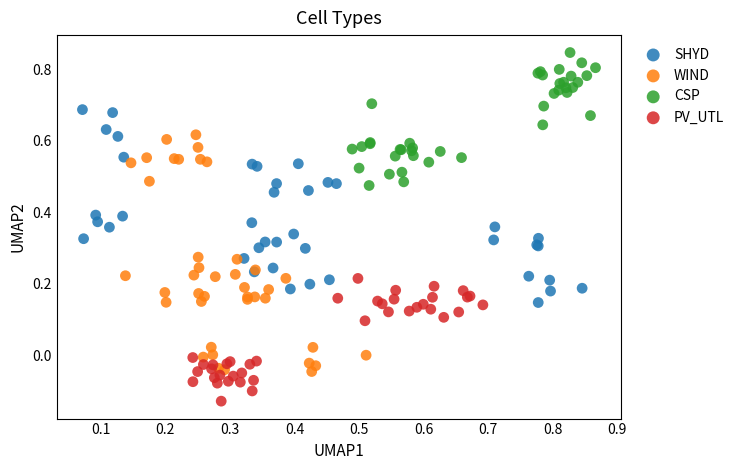

Which series contains the lowest Y value?

PV_UTL